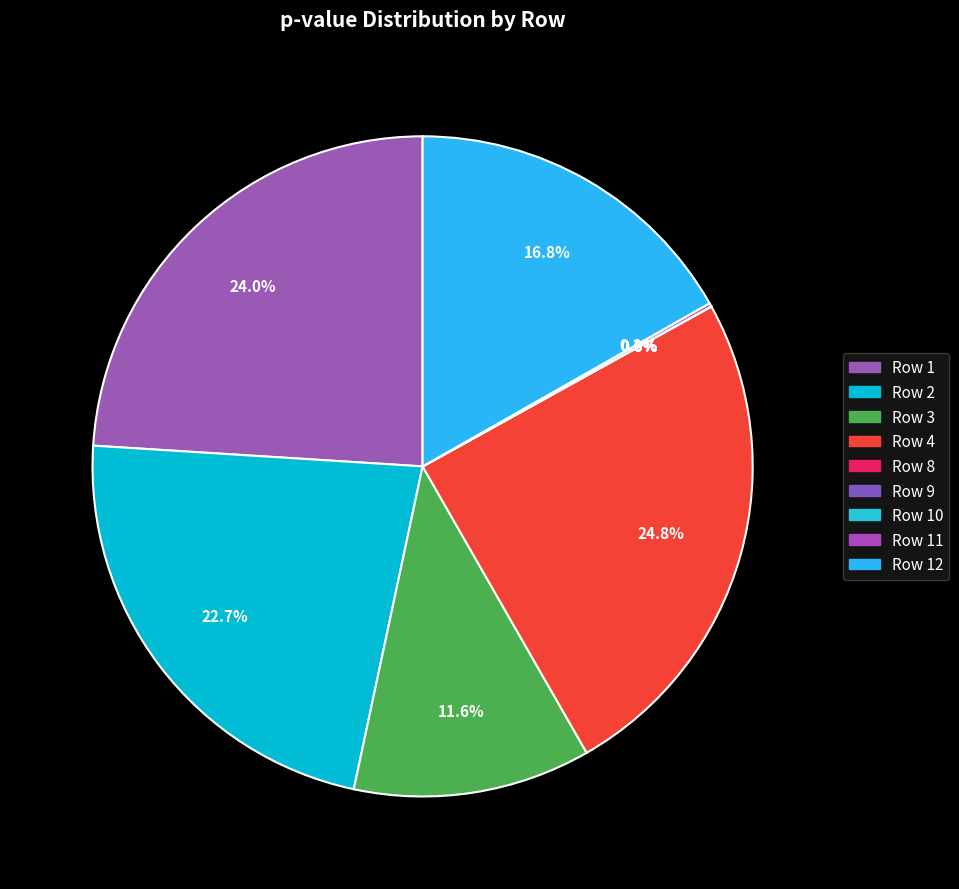

How many segments does this pie chart have?

9